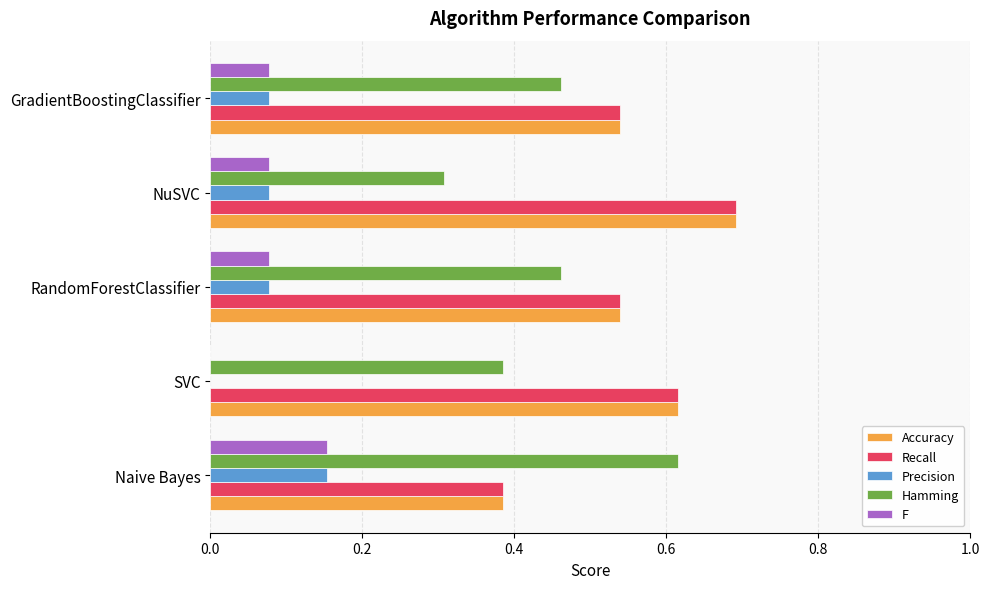

What is the sum of the Accuracy values at NuSVC and SVC?

1.3